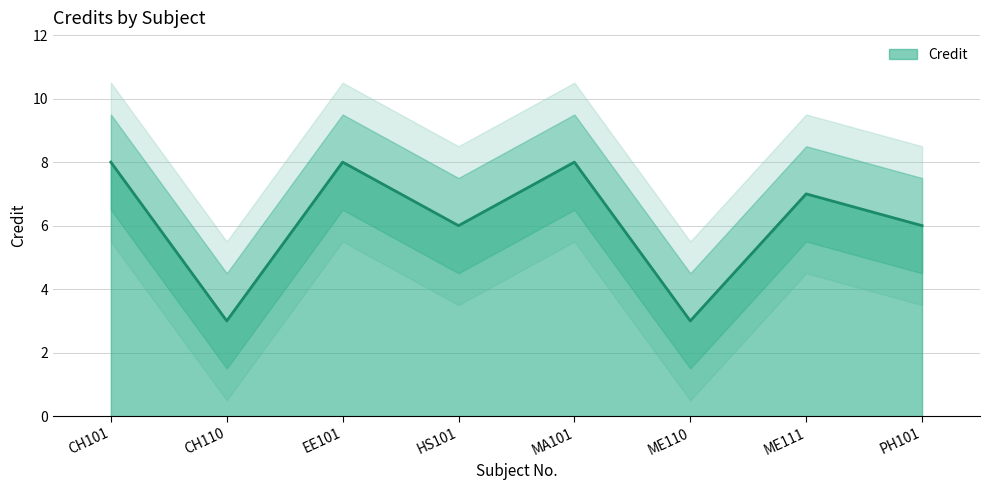

Reading left to right, extract all data points from this chart.

8	3	8	6	8	3	7	6